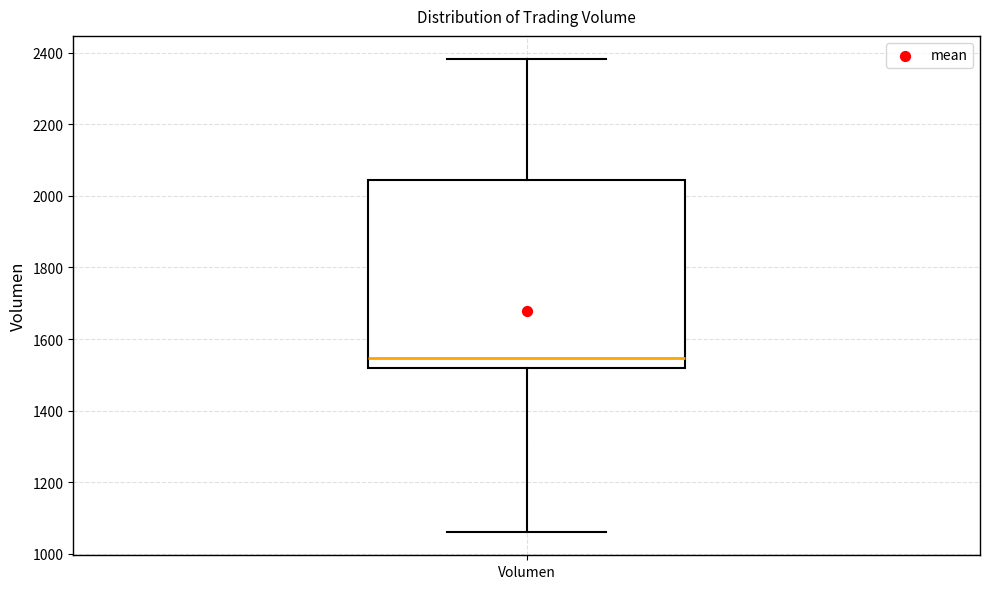

Read this box plot against the y-axis: the position of the median line, the range covered by the box, and the ends of both whiskers. The values are not printed on the chart, so give them approximately, as read against the axis.

median 1540, box 1520 to 2040, whiskers 1060 to 2380